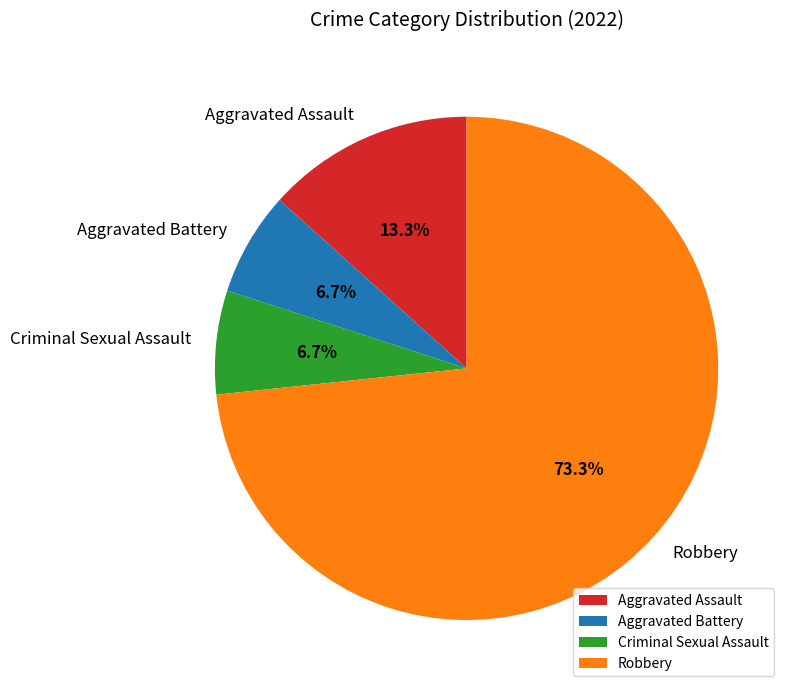

Combined, what portion of the pie is Aggravated Battery and Aggravated Assault?

20.0%